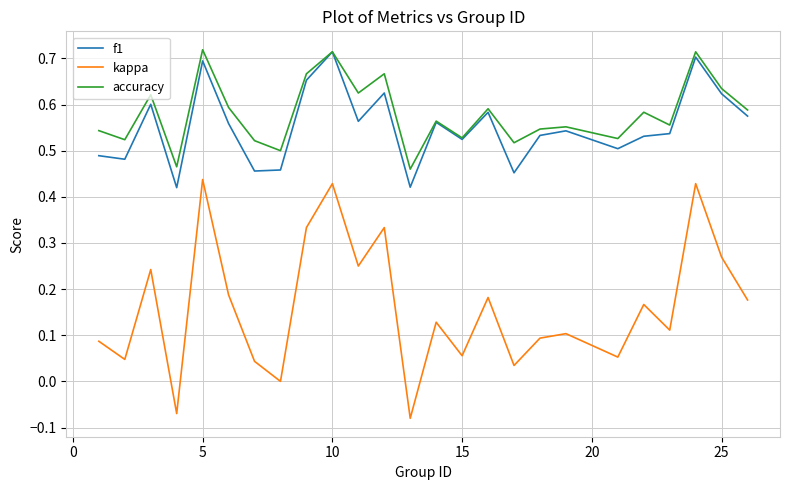

True or false: kappa and accuracy cross at least once.

False